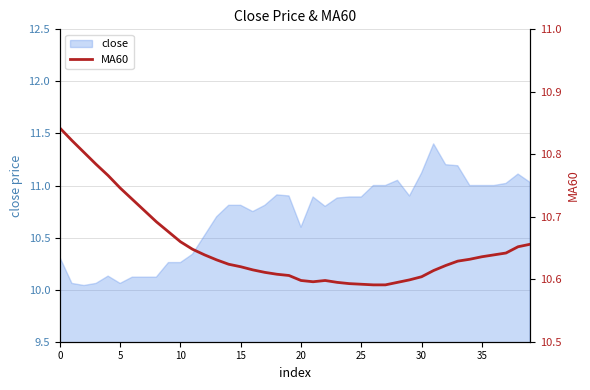

How many lines are shown in the chart?

1